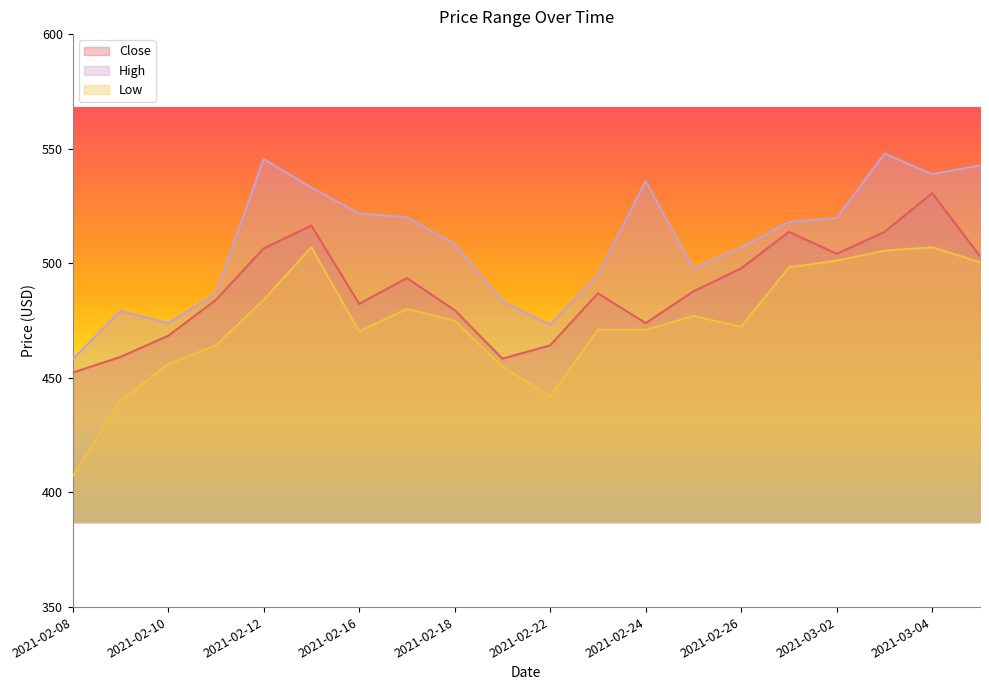

At 2021-02-11, list the series in order from largest to smallest.

High, Close, Low